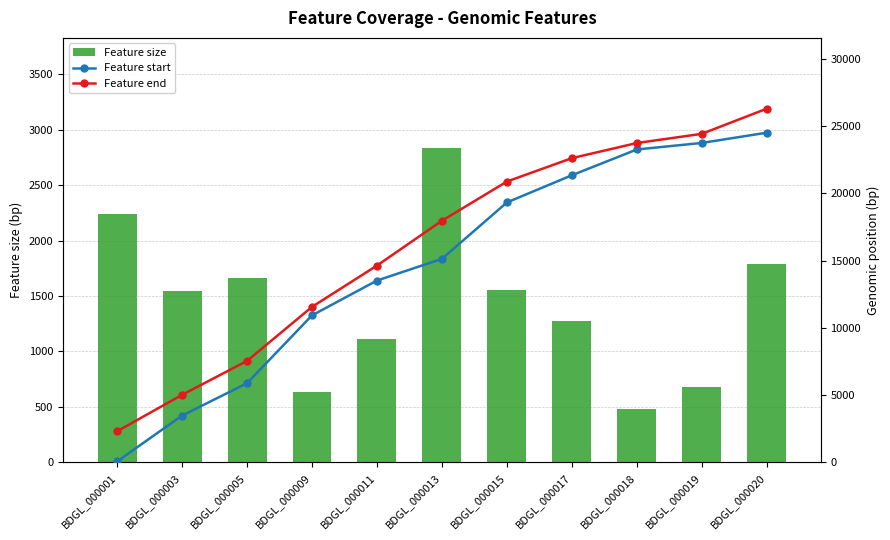

At which category is the sum across all series the highest?

BDGL_000020